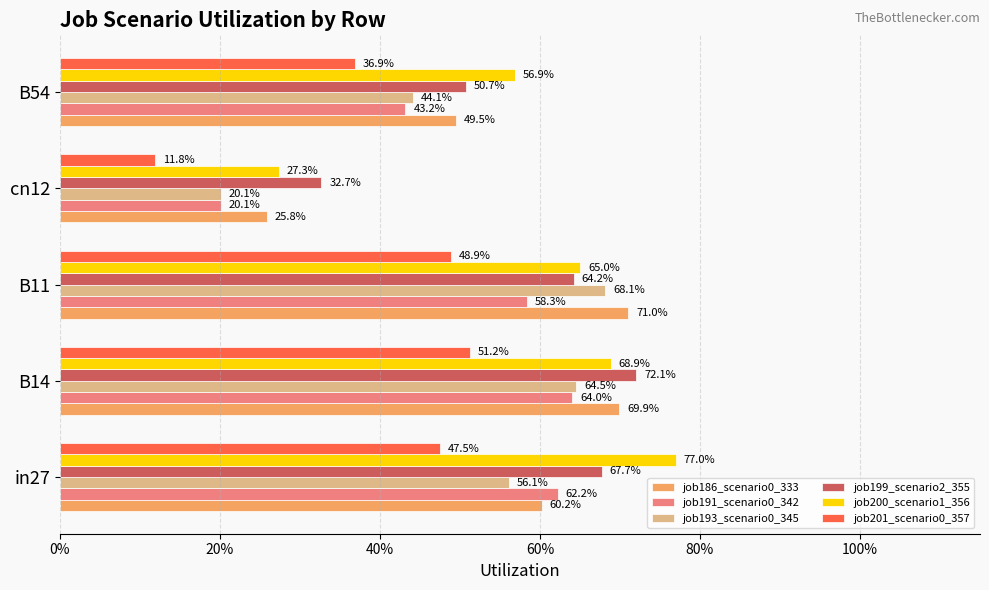

What are all the series names shown in the legend?

job186_scenario0_333, job191_scenario0_342, job193_scenario0_345, job199_scenario2_355, job200_scenario1_356, job201_scenario0_357